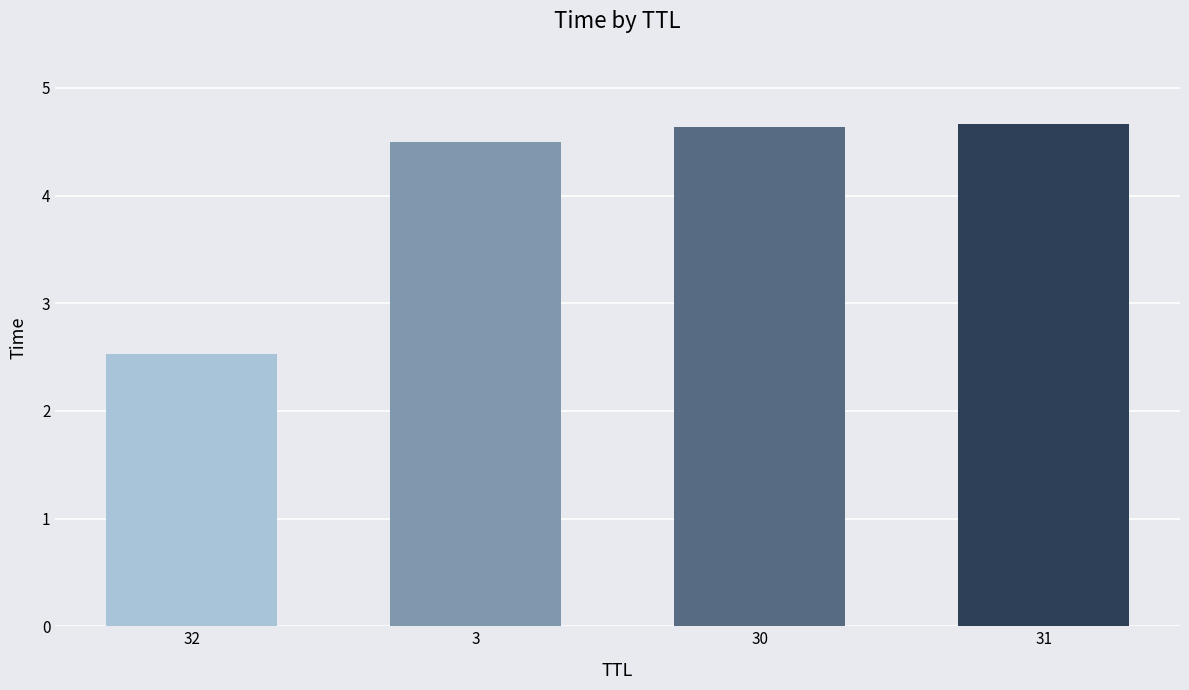

The chart shows a value of 3.0 at 30. True or false?

False